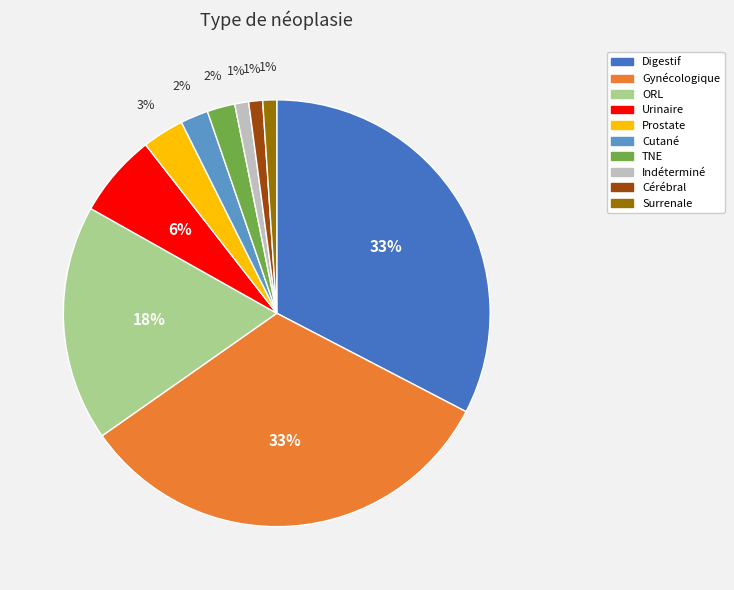

Is there a majority slice in this chart?

No